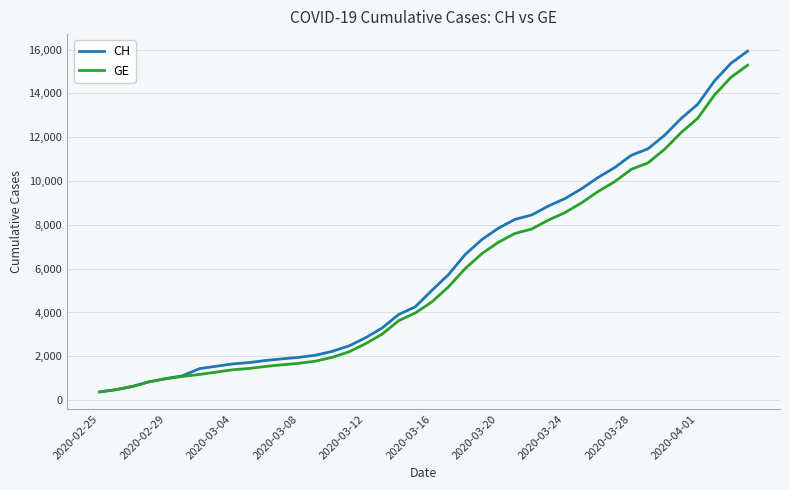

What is the maximum value shown in the chart?

15926